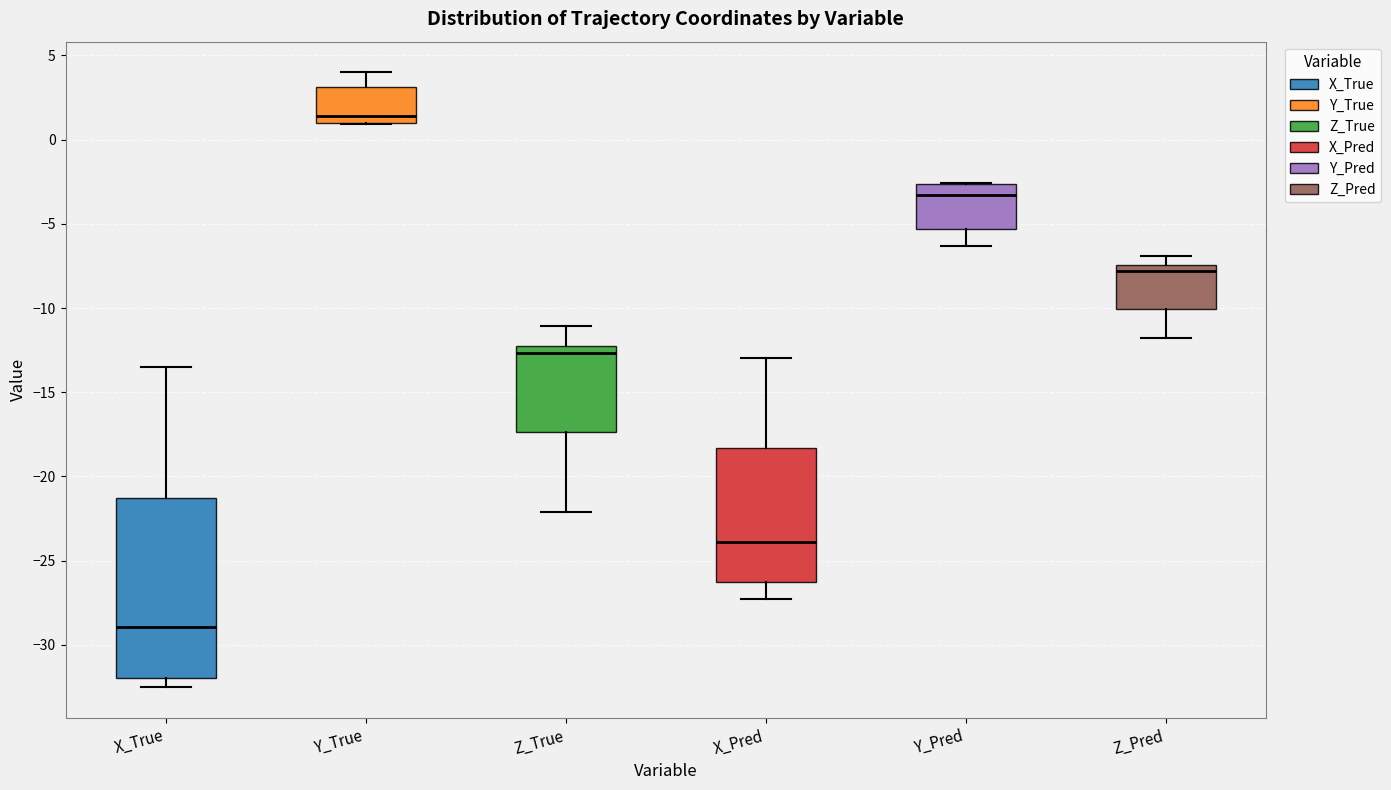

Which box is the tallest, from its lower edge to its upper edge?

X_True